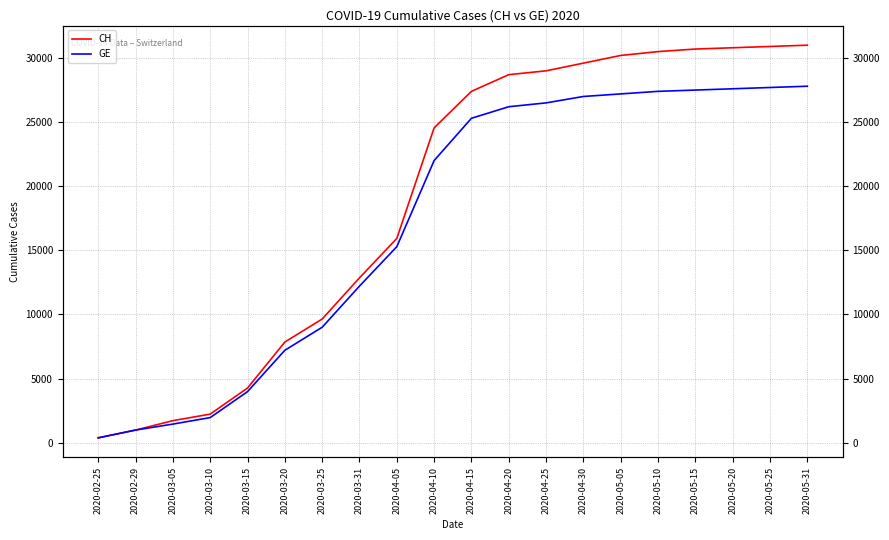

At which label does CH reach its minimum?

2020-02-25